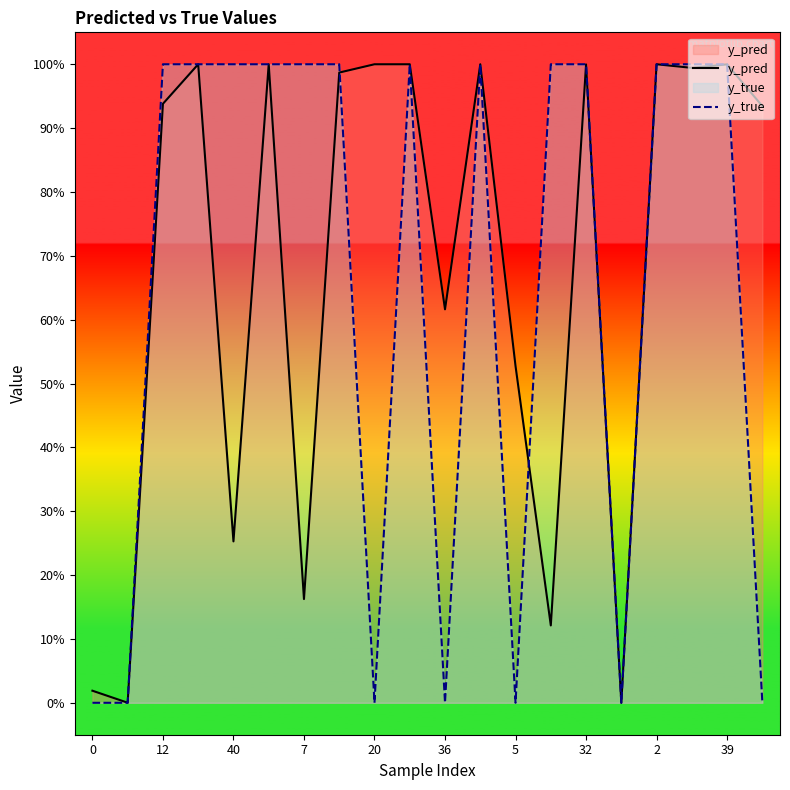

List the series in order of their peak value, highest first.

y_true, y_pred